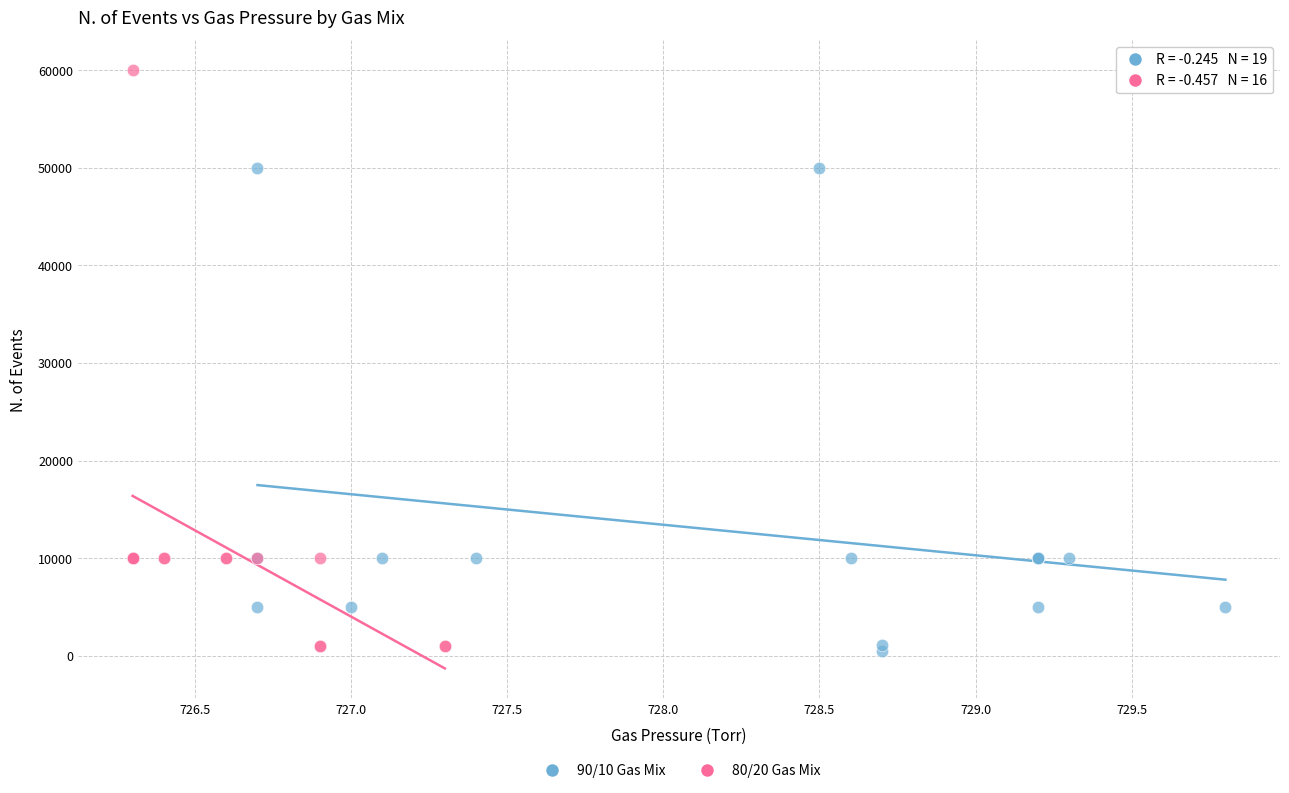

Which series contains the highest Y value?

80/20 Gas Mix